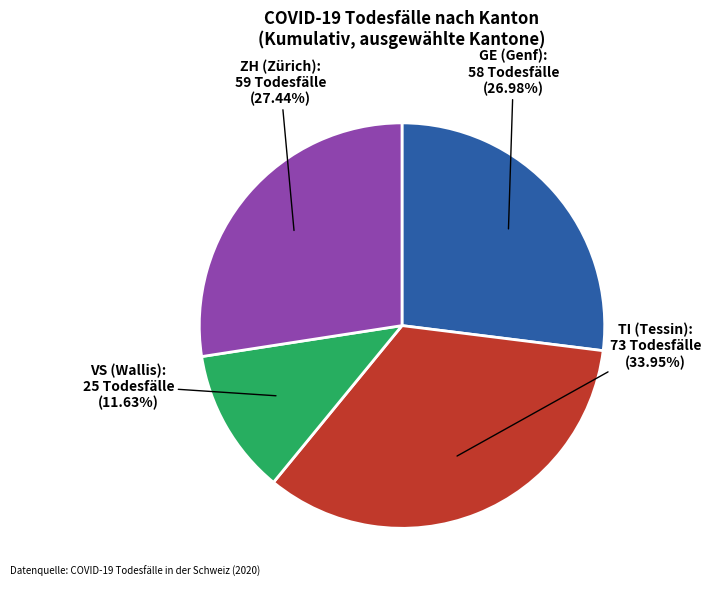

Count the number of slices in the pie.

4